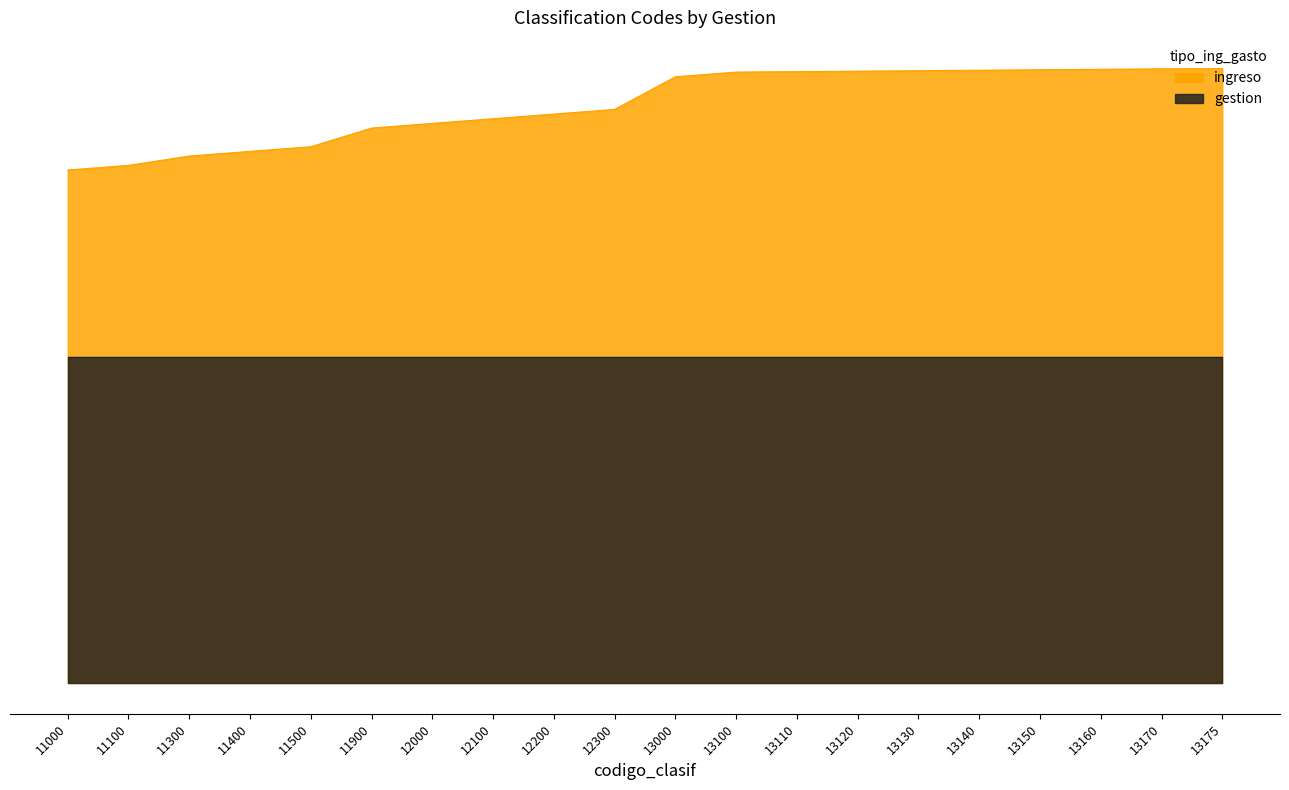

What is the sum of the values at 12100 and 11900?

24.0